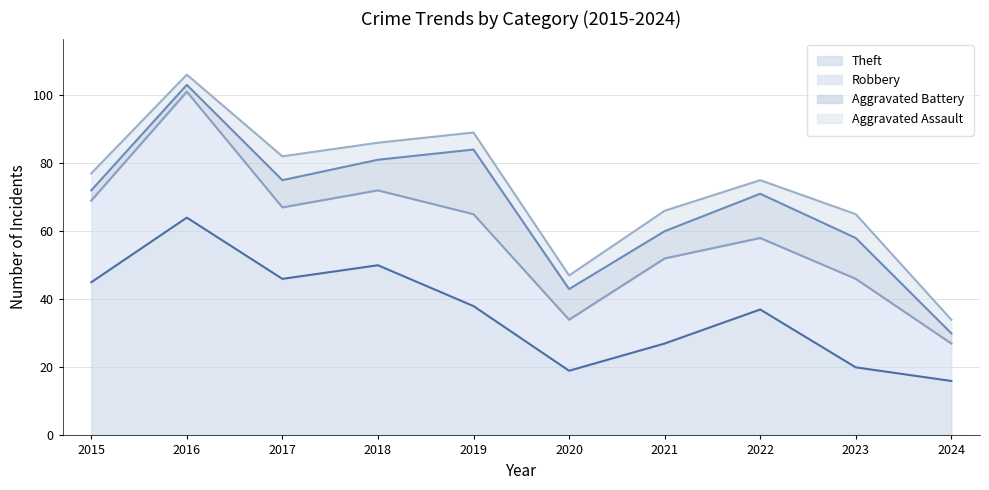

True or false: Theft and Robbery intersect in this chart.

True